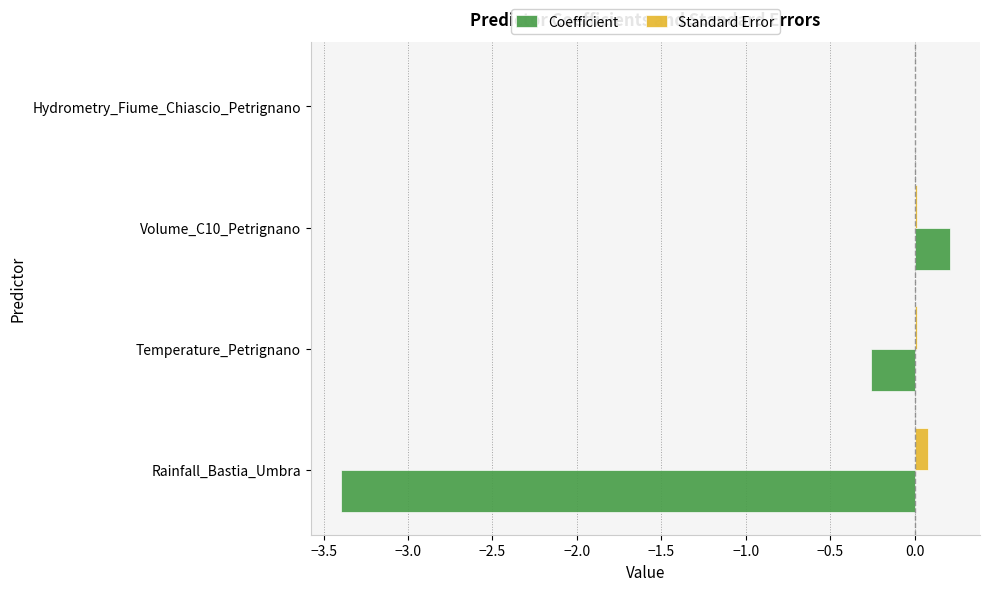

What is the sum of all Coefficient values?

-3.4